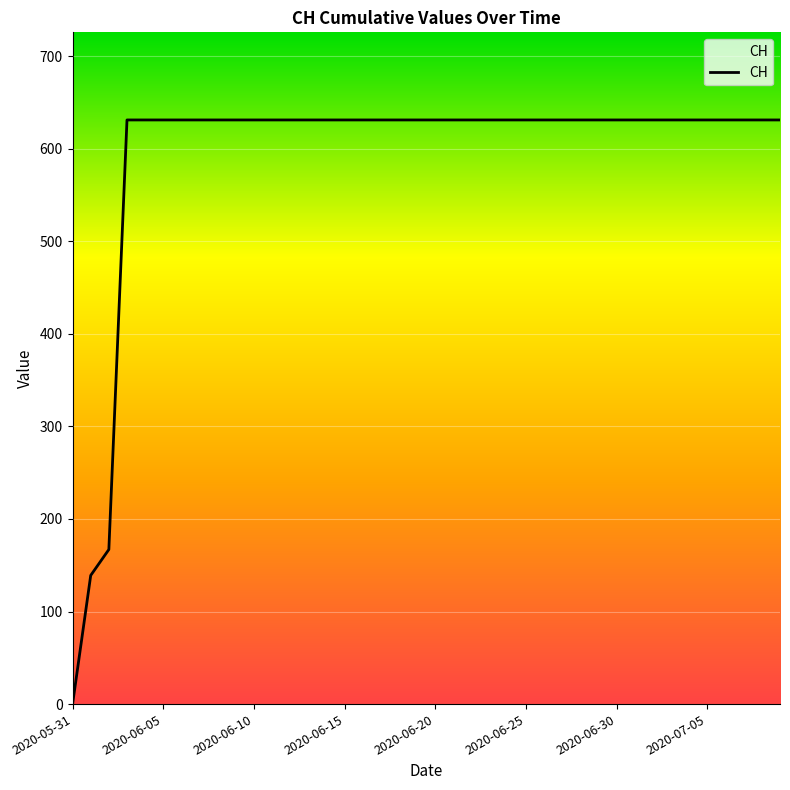

What is the maximum value shown in the chart?

631